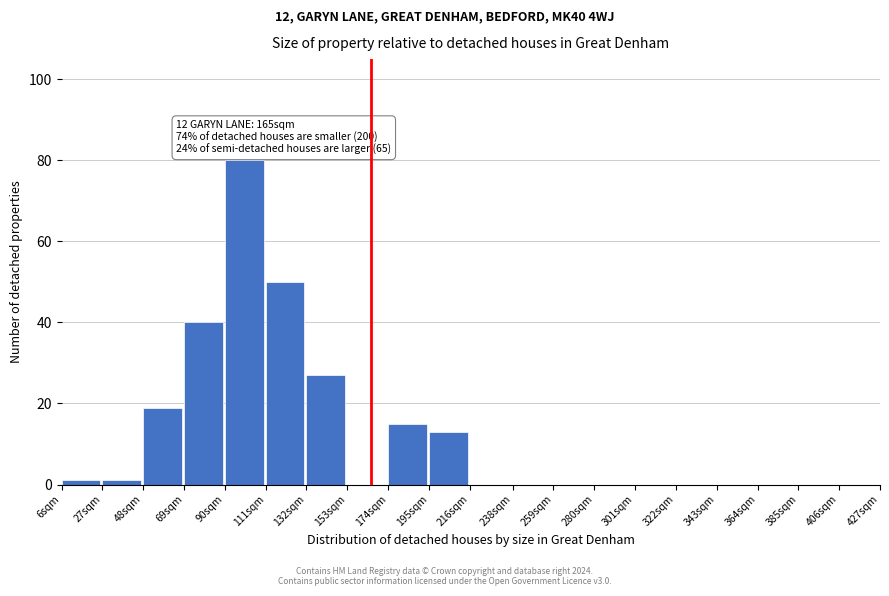

Reading left to right, extract all data points from this chart.

6sqm=1	27sqm=1	48sqm=19	69sqm=40	90sqm=80	111sqm=50	132sqm=27	153sqm=0	174sqm=15	195sqm=13	216sqm=0	238sqm=0	259sqm=0	280sqm=0	301sqm=0	322sqm=0